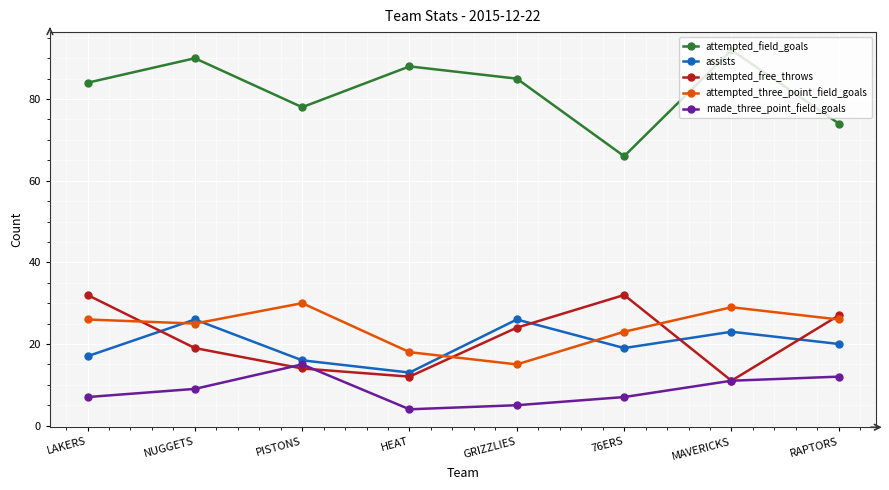

True or false: attempted_free_throws and attempted_field_goals intersect in this chart.

False